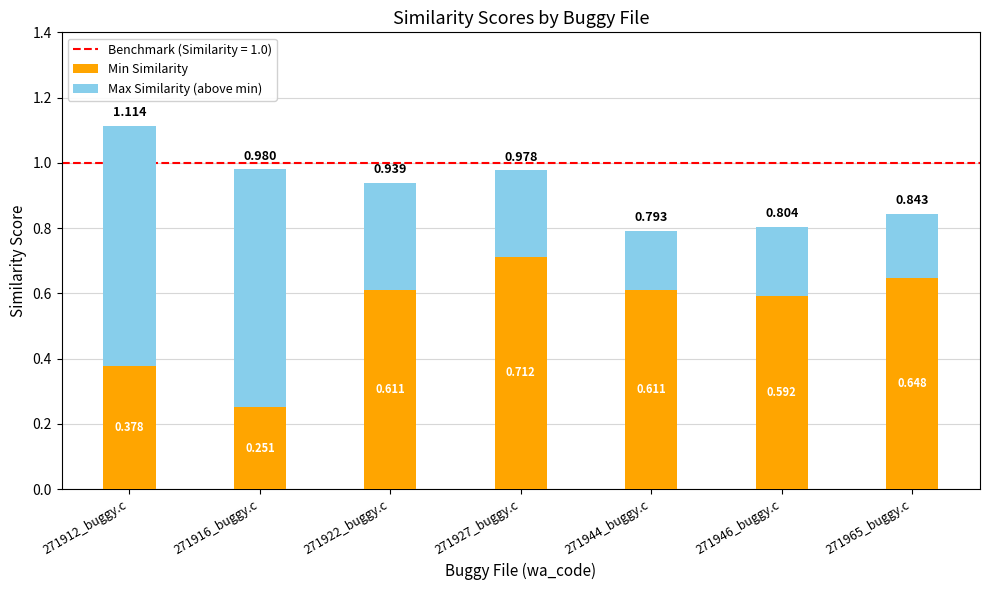

Which series has the largest total across all categories?

Min Similarity